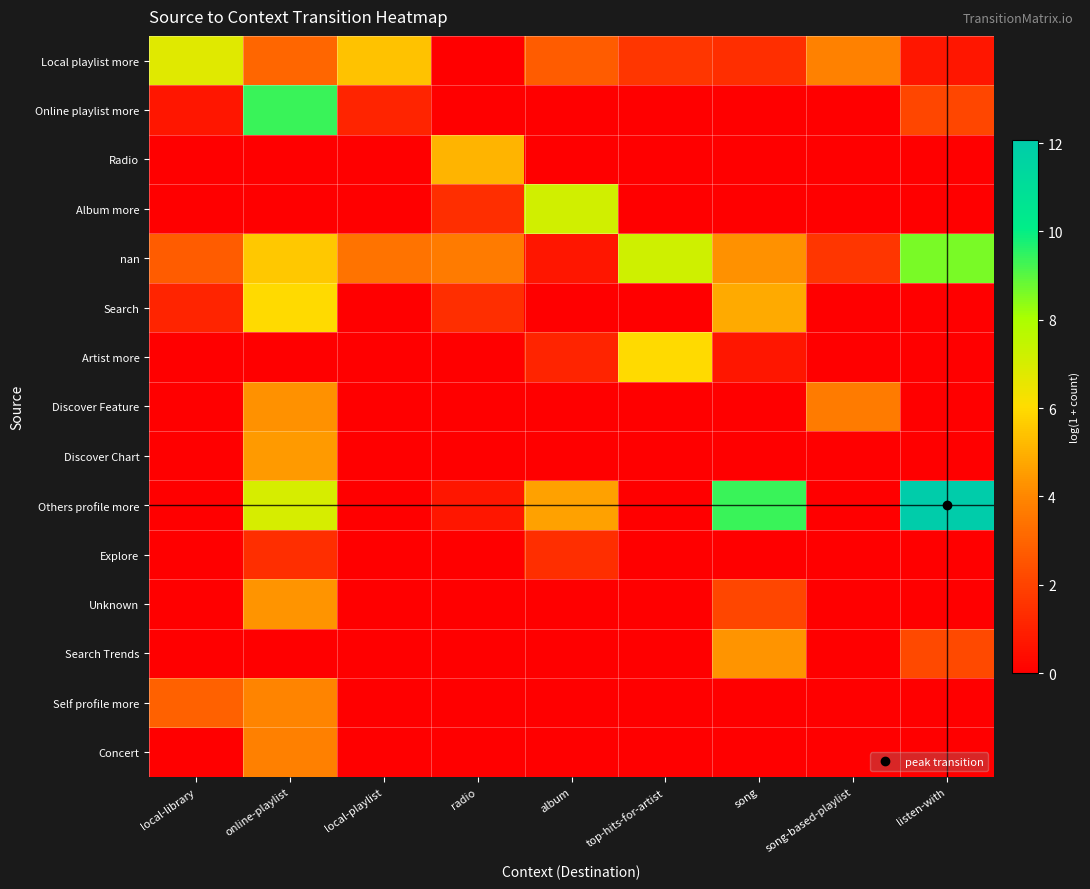

Between radio and song, which series saw the biggest shift?

Others profile more